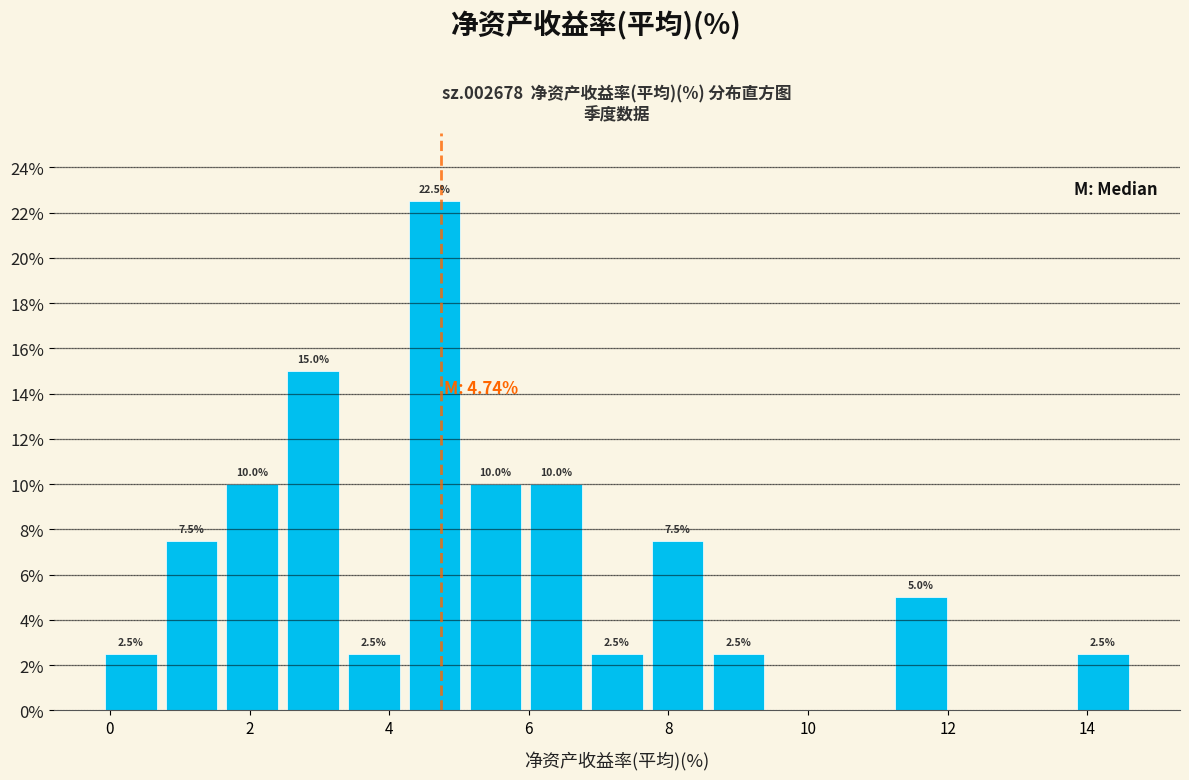

Over which range of the x-axis is the bar tallest?

4.2 to 5.0